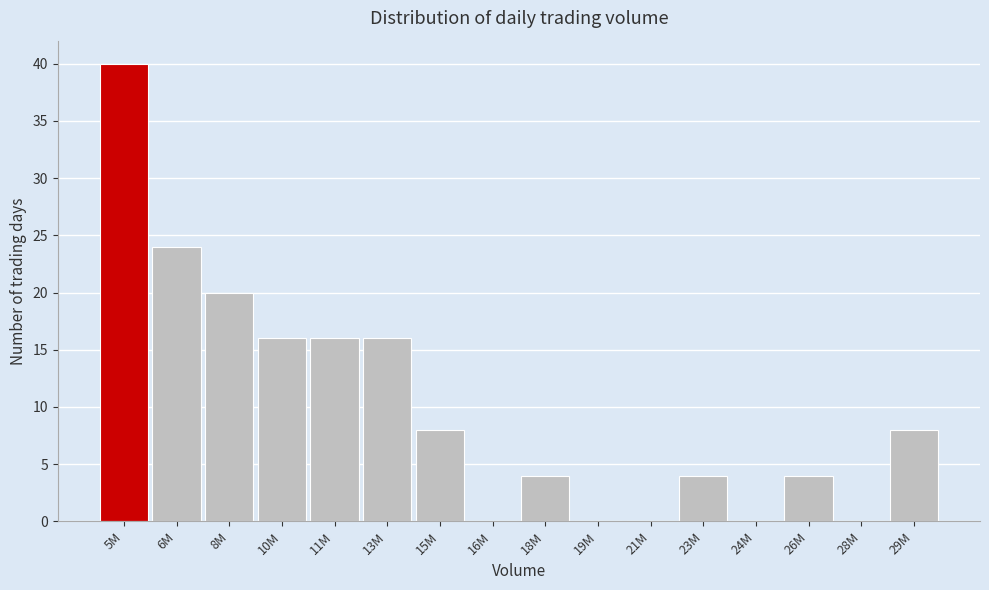

What is the sum of all values?

160